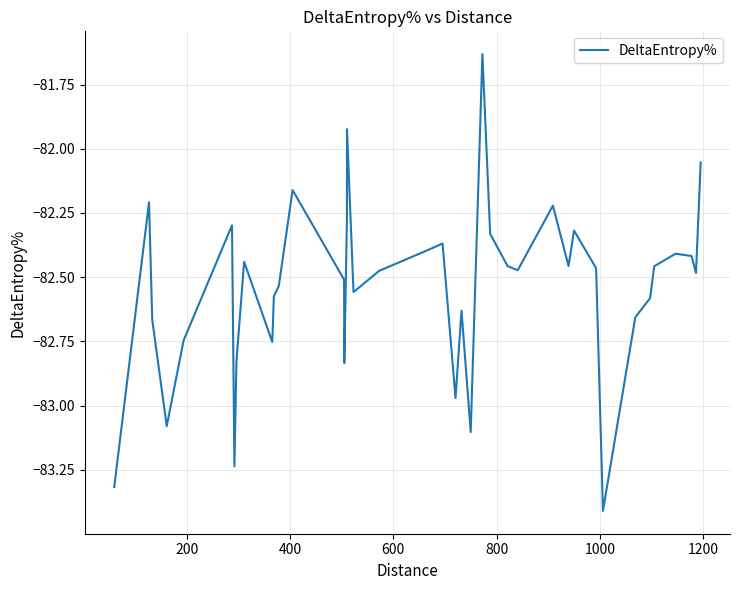

What is the minimum value shown in the chart?

-83.4